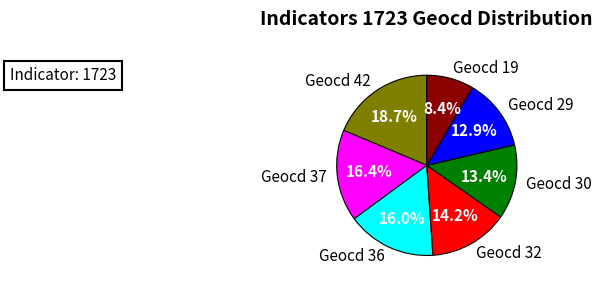

Do Geocd 42 and Geocd 19 together represent more than half of the pie?

No